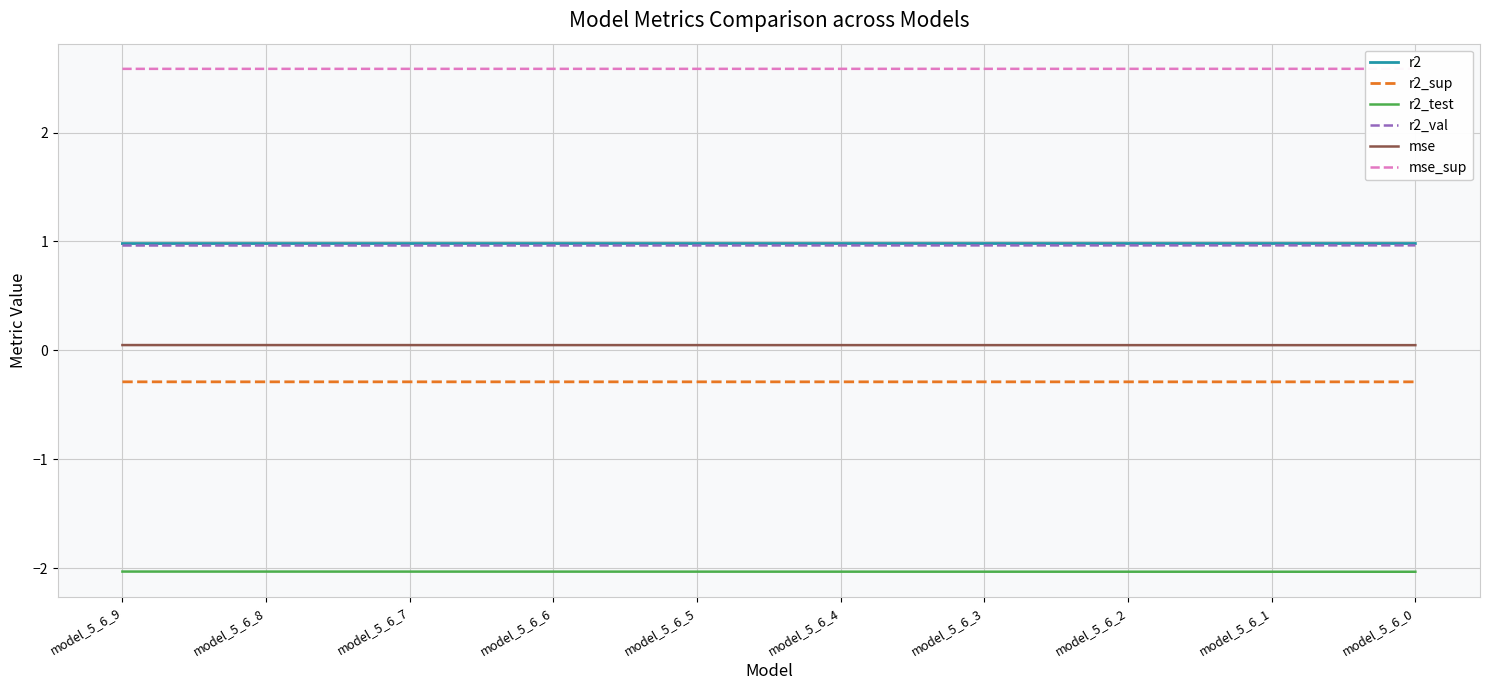

The value of mse at model_5_6_4 is 0.0. True or false?

True